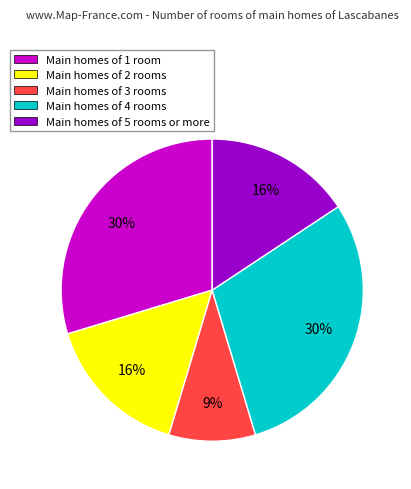

Which slice is the smallest?

Main homes of 3 rooms